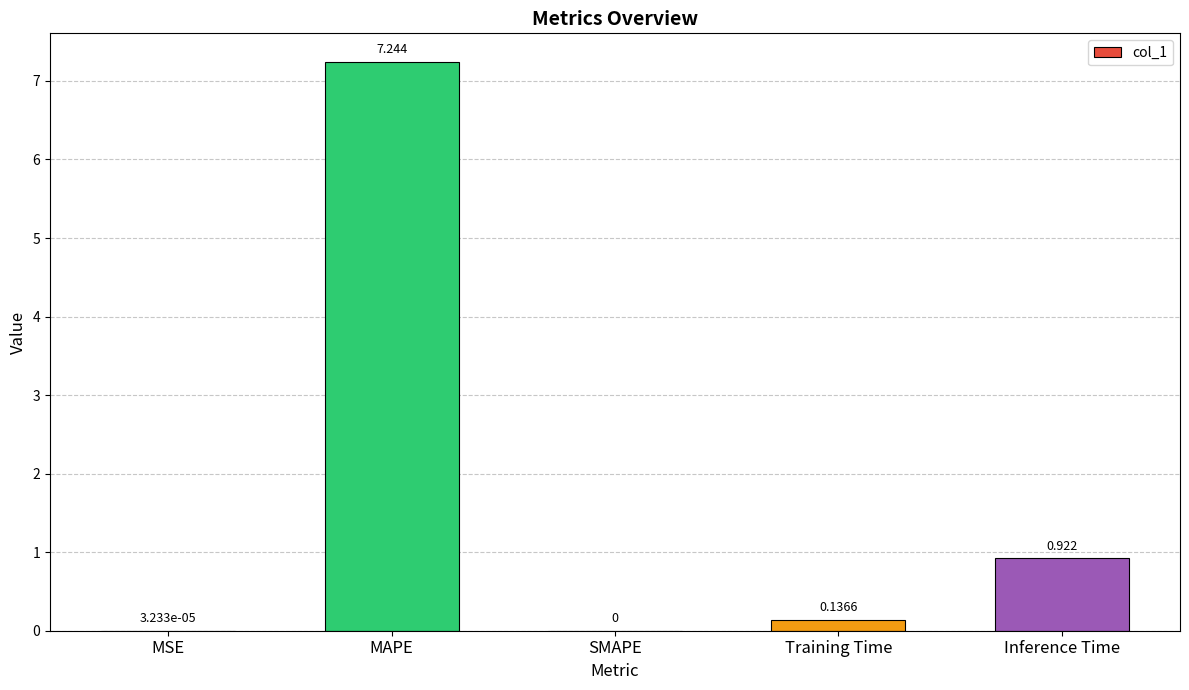

Which category has the highest value across all series?

MAPE